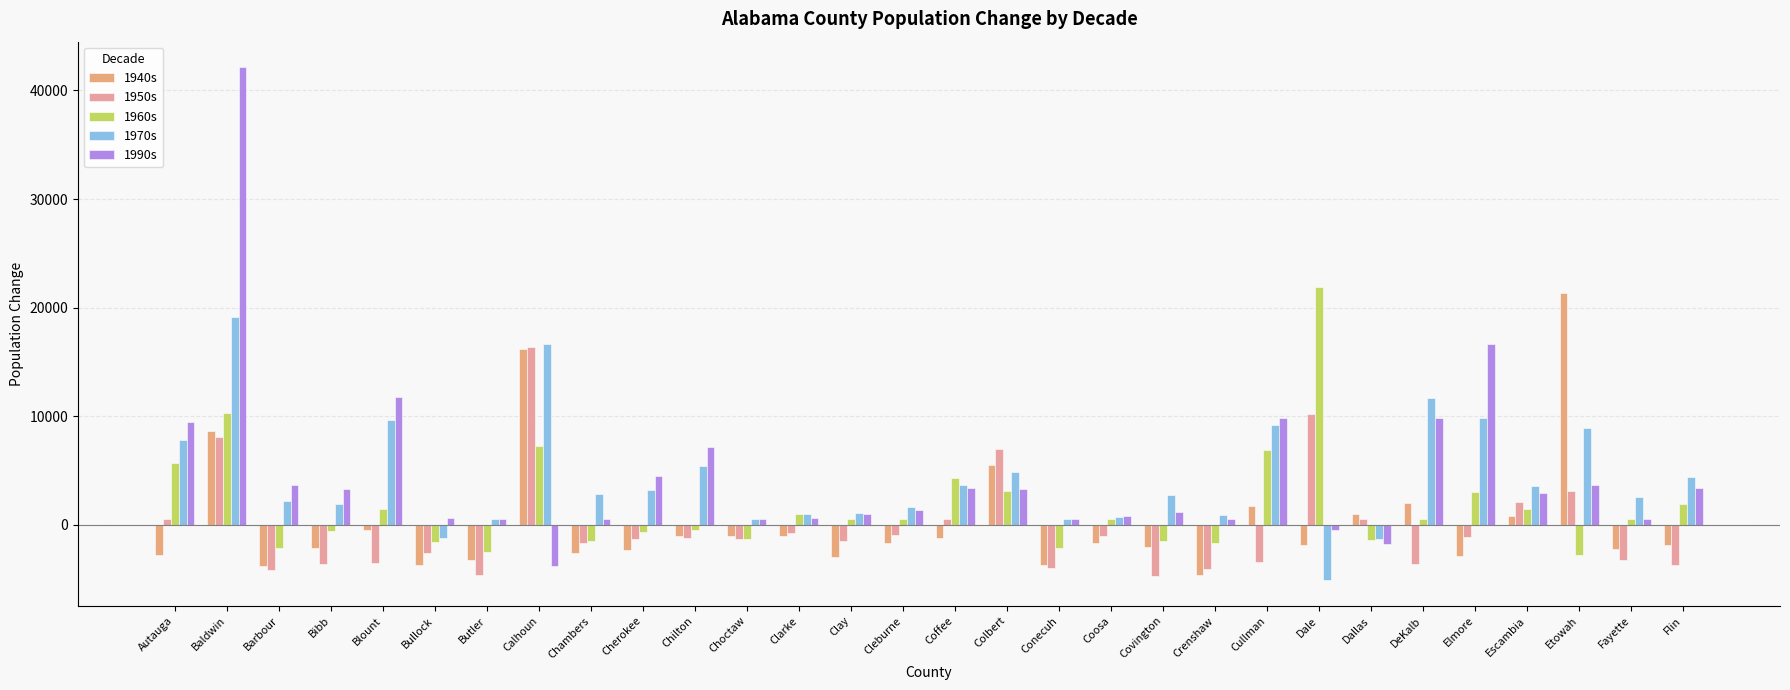

At which label is 1990s closest to 19172?

Elmore